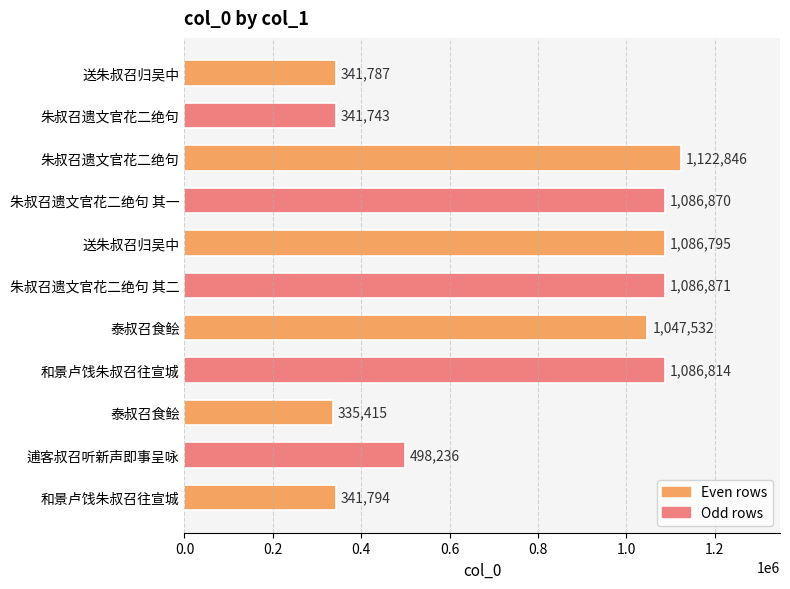

How many bars are there in total?

11